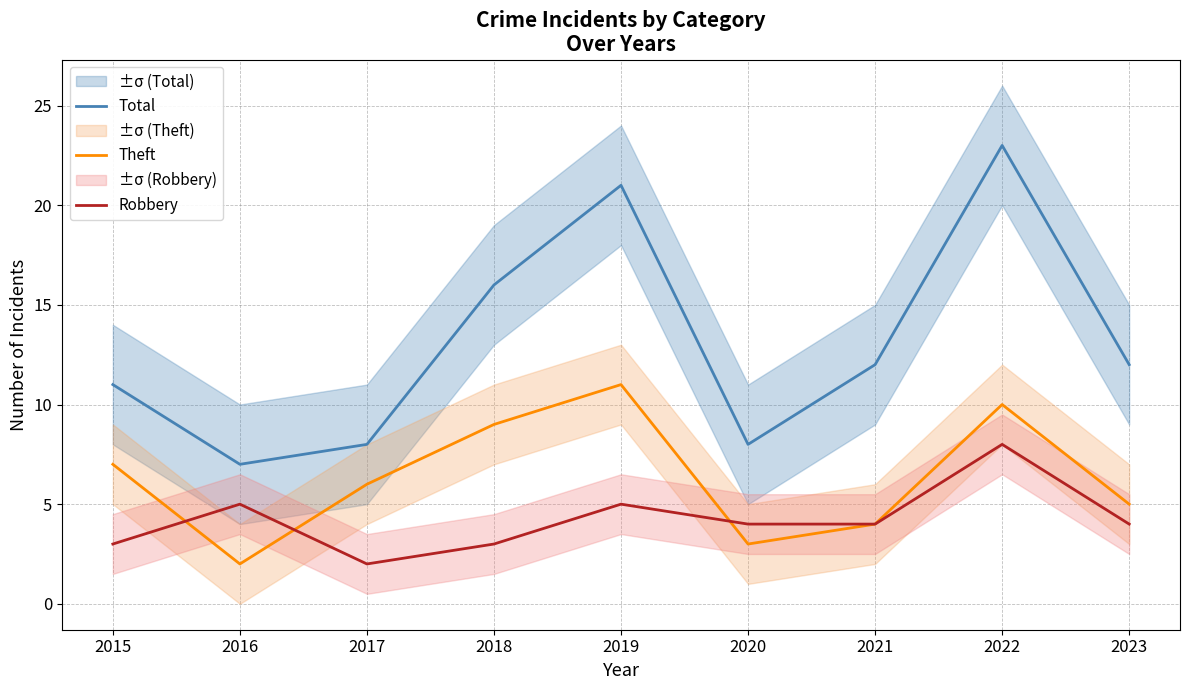

At which label does Total first exceed 12?

2018